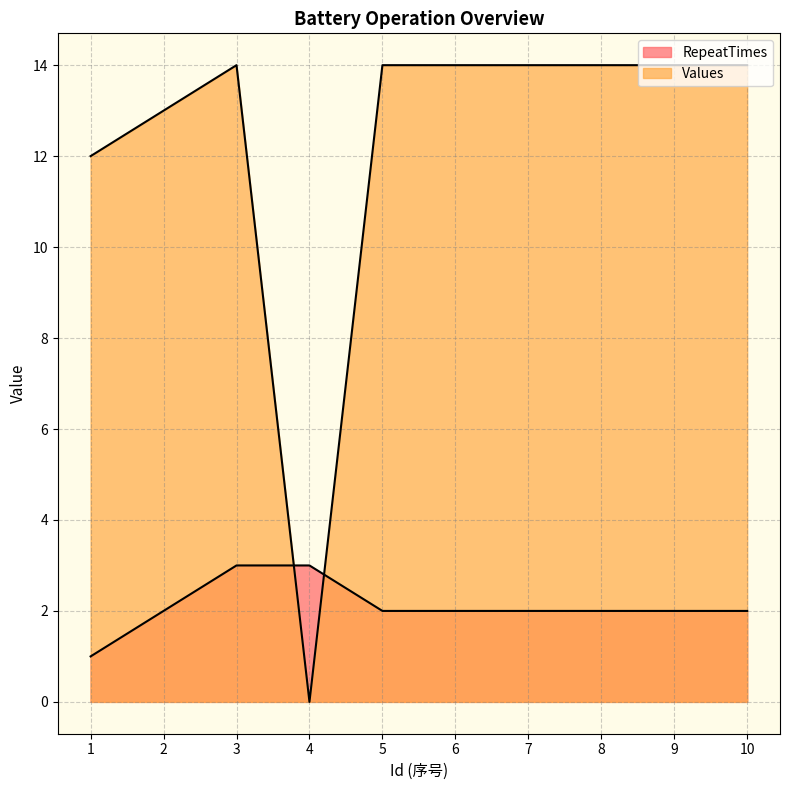

Reading left to right, extract all data points from this chart.

RepeatTimes: 1	2	3	3	2	2	2	2	2	2
Values: 12	13	14	0	14	14	14	14	14	14